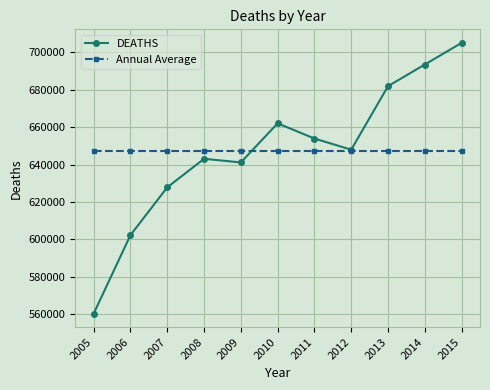

Reading left to right, extract all data points from this chart.

DEATHS: 2005=560250.0	2006=602230.0	2007=627784.0	2008=643053.0	2009=641118.0	2010=662025.0	2011=653897.0	2012=647925.0	2013=681902.1	2014=693483.6	2015=705065.2
Annual Average: 2005=647157.5	2006=647157.5	2007=647157.5	2008=647157.5	2009=647157.5	2010=647157.5	2011=647157.5	2012=647157.5	2013=647157.5	2014=647157.5	2015=647157.5